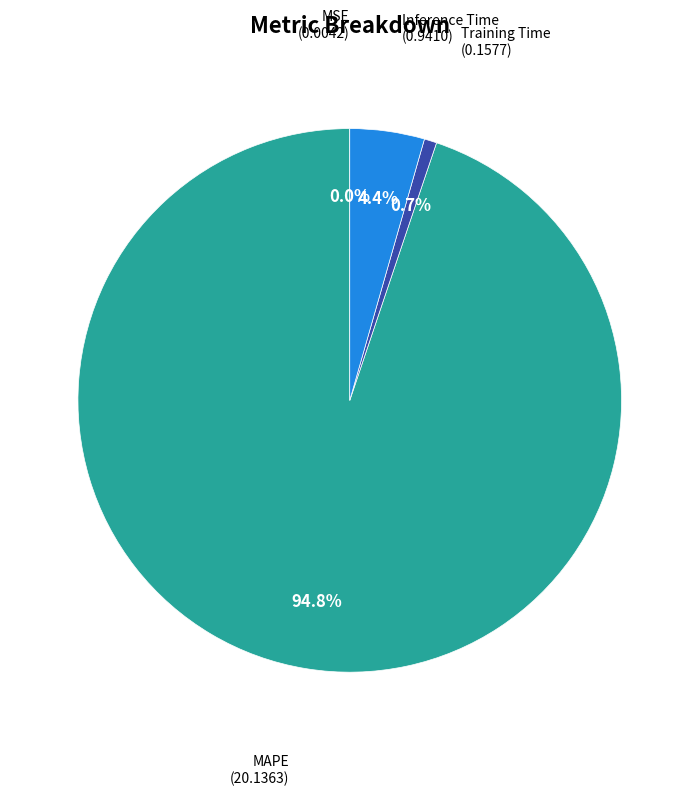

Does any single category account for the majority?

Yes